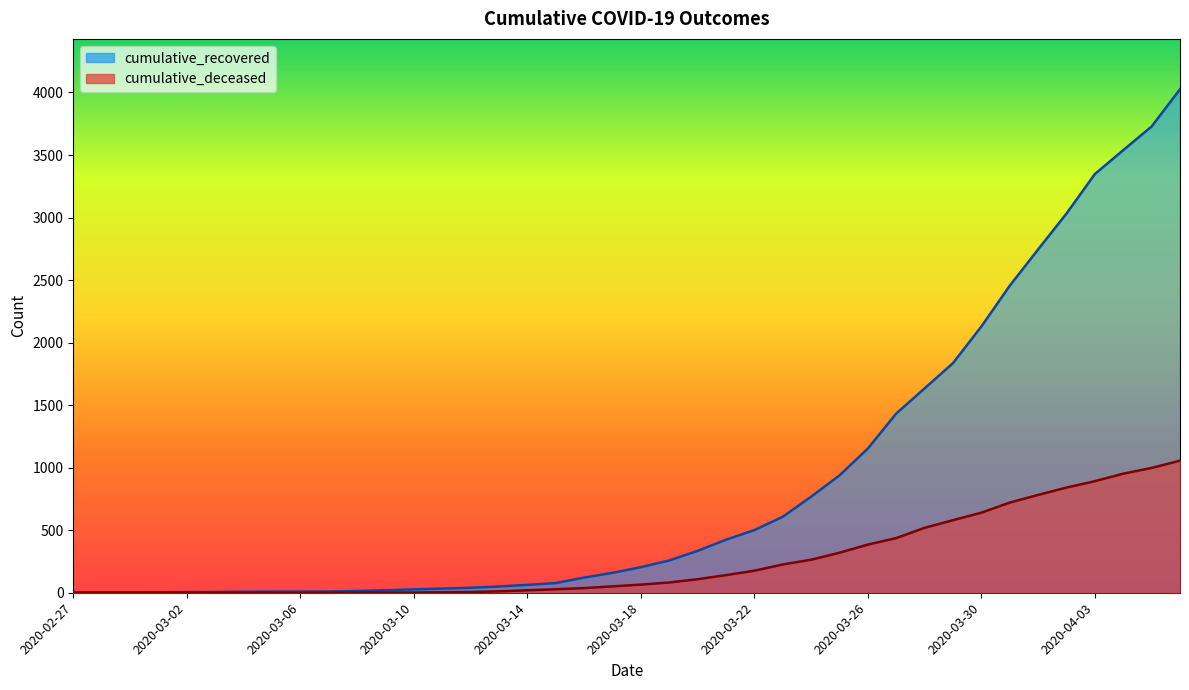

Is it true that cumulative_recovered equals 40 at 2020-03-12?

True